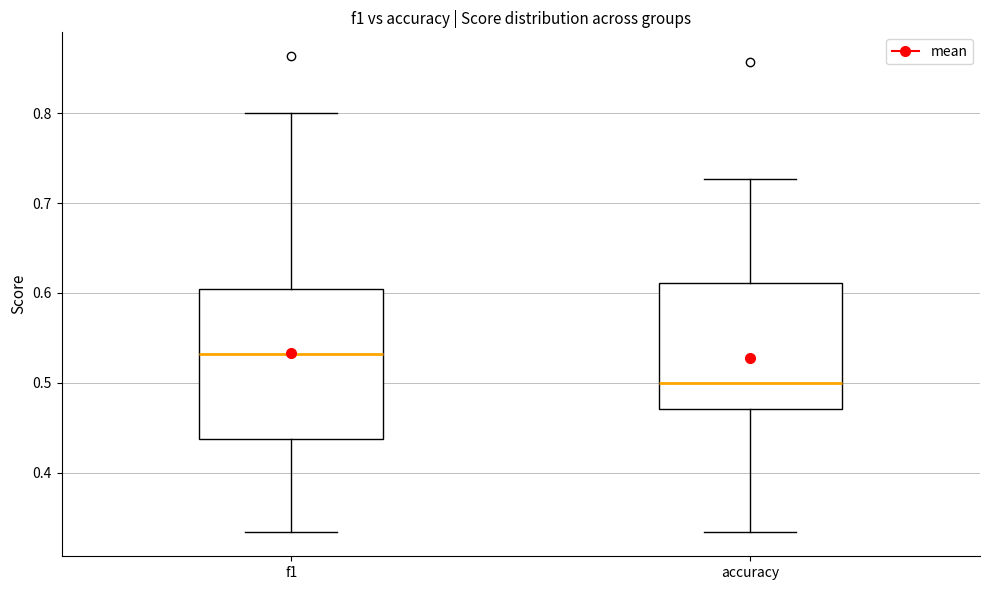

Reading left to right, transcribe this box plot: for each box, give where its median line is, the range the box spans, and where its two whiskers end, as read against the y-axis. The values are not printed on the chart, so give them approximately, as read against the axis.

f1: median 0.53, box 0.44 to 0.60, whiskers 0.33 to 0.80
accuracy: median 0.50, box 0.47 to 0.61, whiskers 0.33 to 0.73